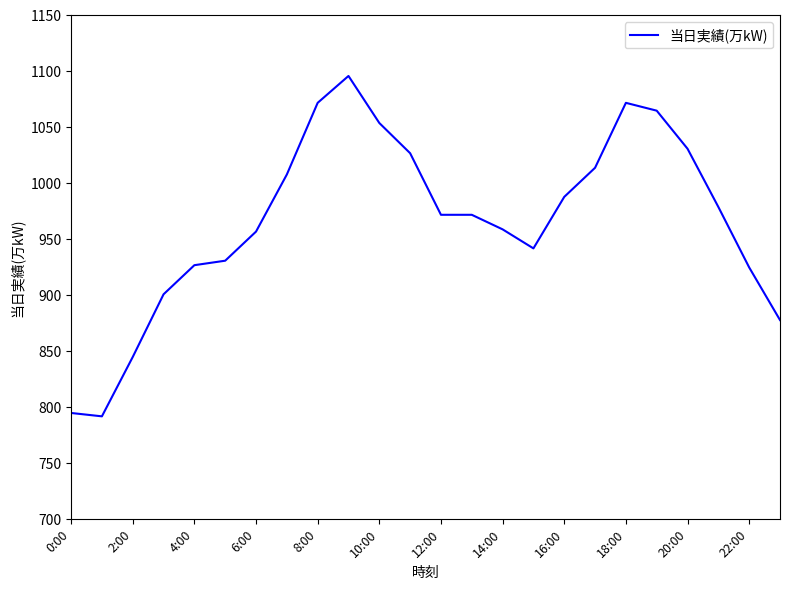

Reading left to right, list all the values displayed in this chart.

795	792	845	901	927	931	957	1008	1072	1096	1054	1027	972	972	959	942	988	1014	1072	1065	1031	979	925	878